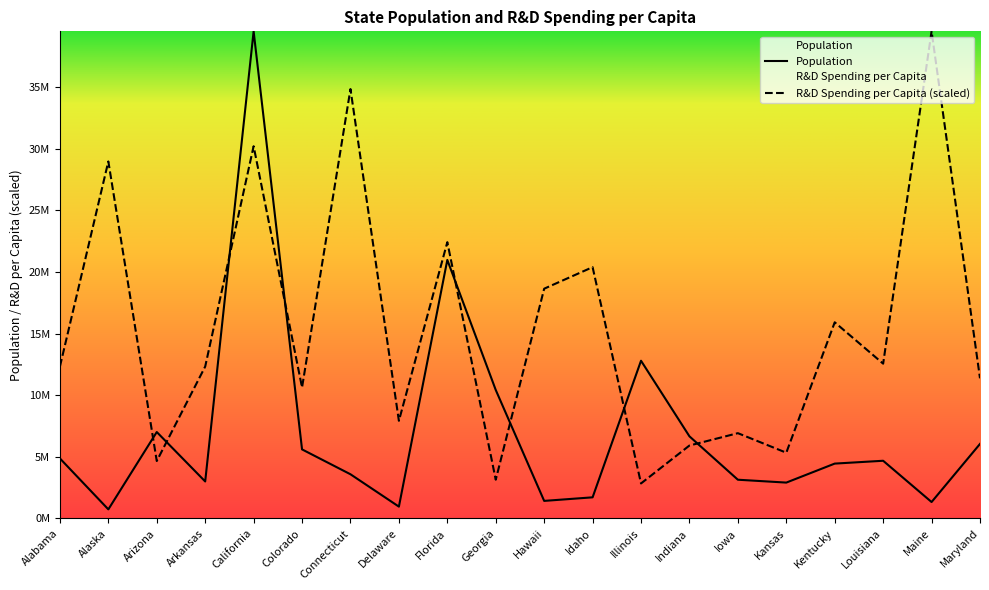

True or false: R&D Spending per Capita has a value of 20103118.6 at Arkansas.

False